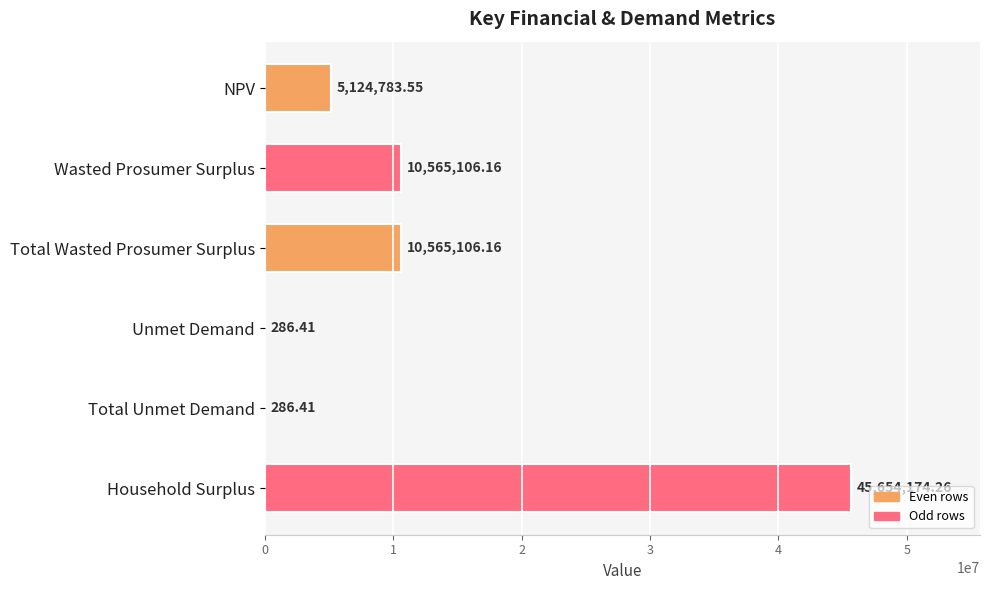

What is the greatest value displayed?

45654174.3